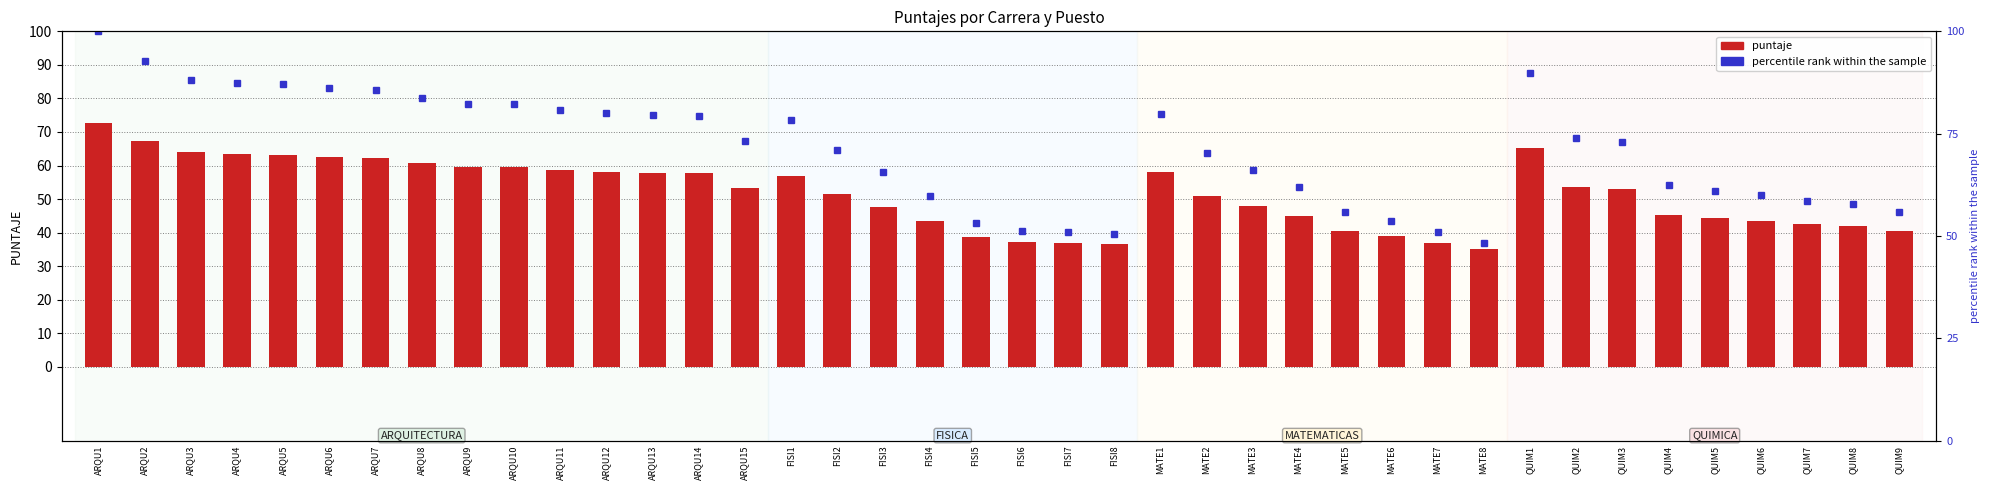

List the series in order of their peak value, lowest first.

puntaje, percentile rank within the sample